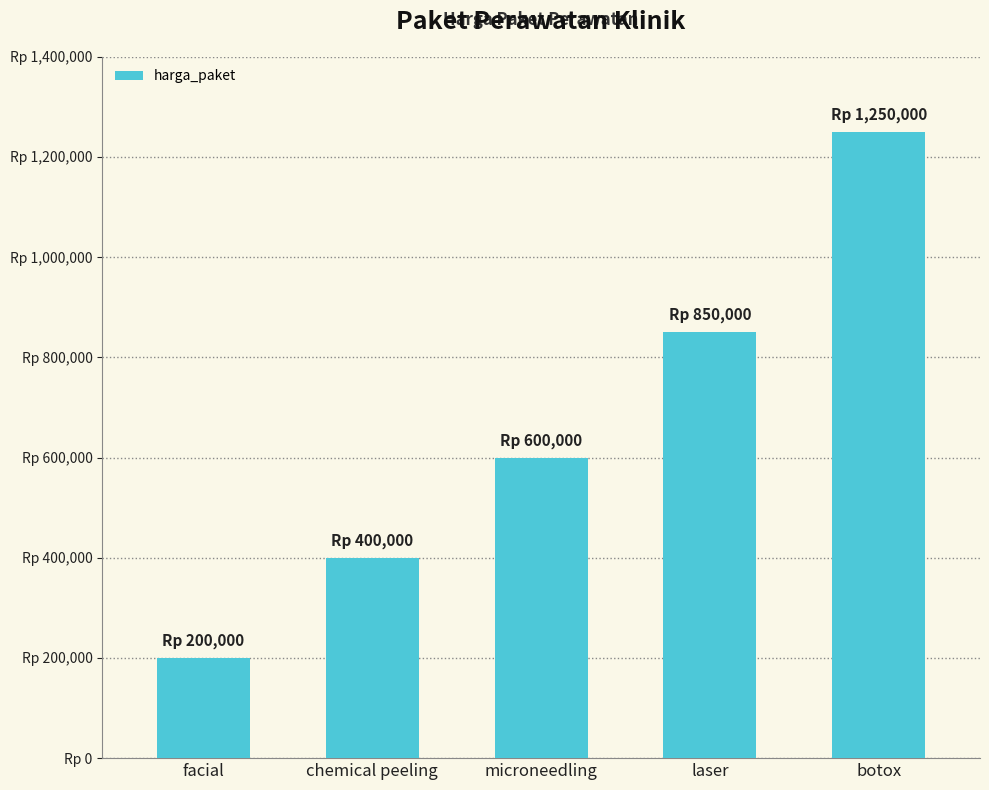

Are the bars horizontal?

No